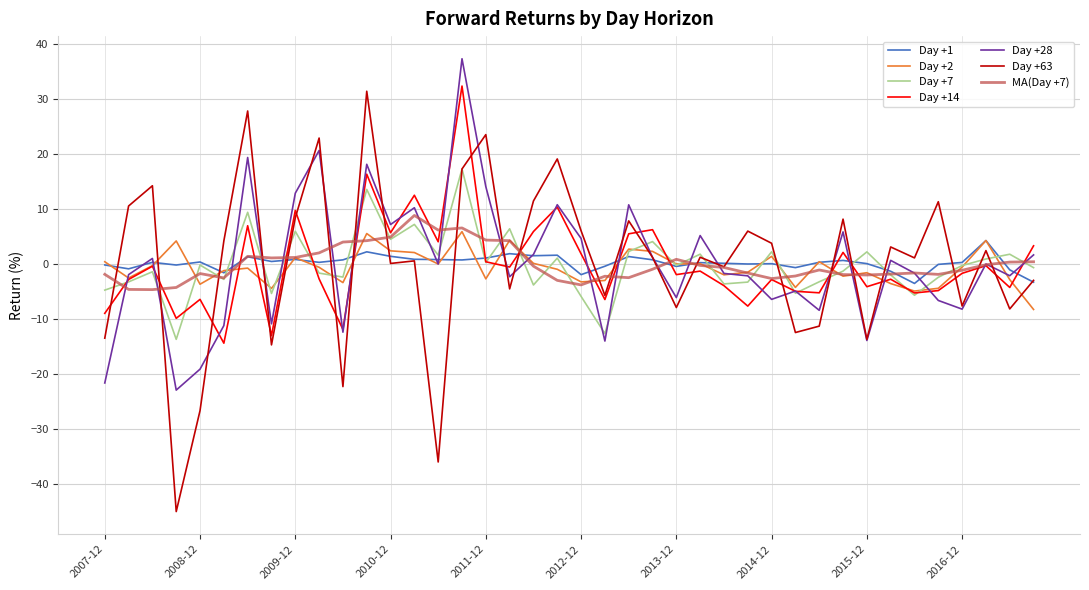

What is the highest value of the Day +28 series?

37.2